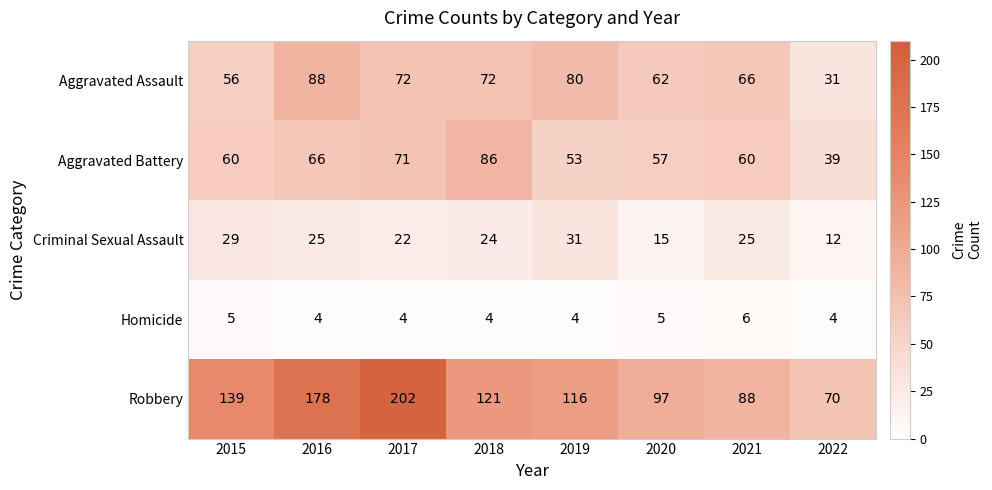

What is the spread (max minus min) of values at 2015?

134